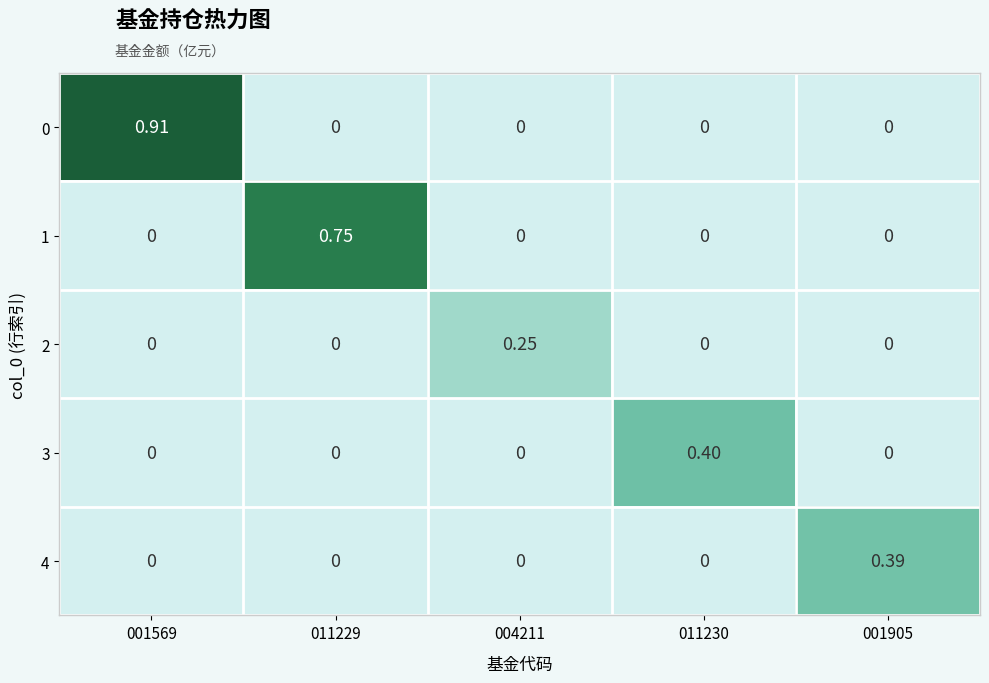

How many distinct data groups are displayed?

5